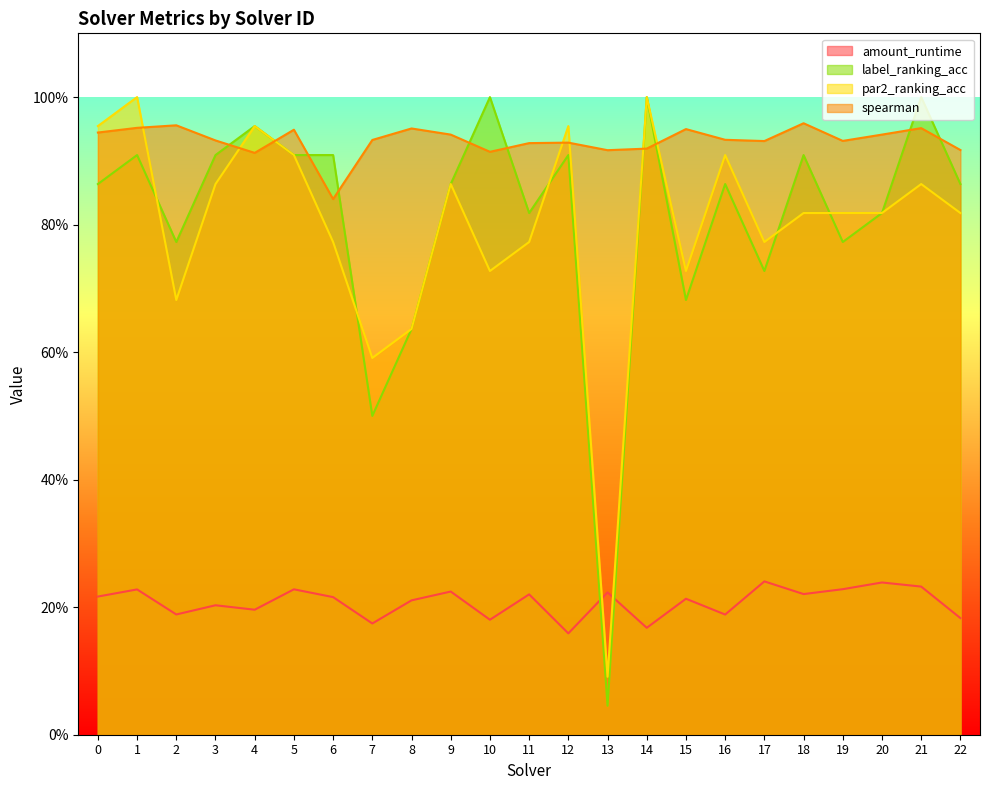

What is the sum of all par2_ranking_acc values?

18.3